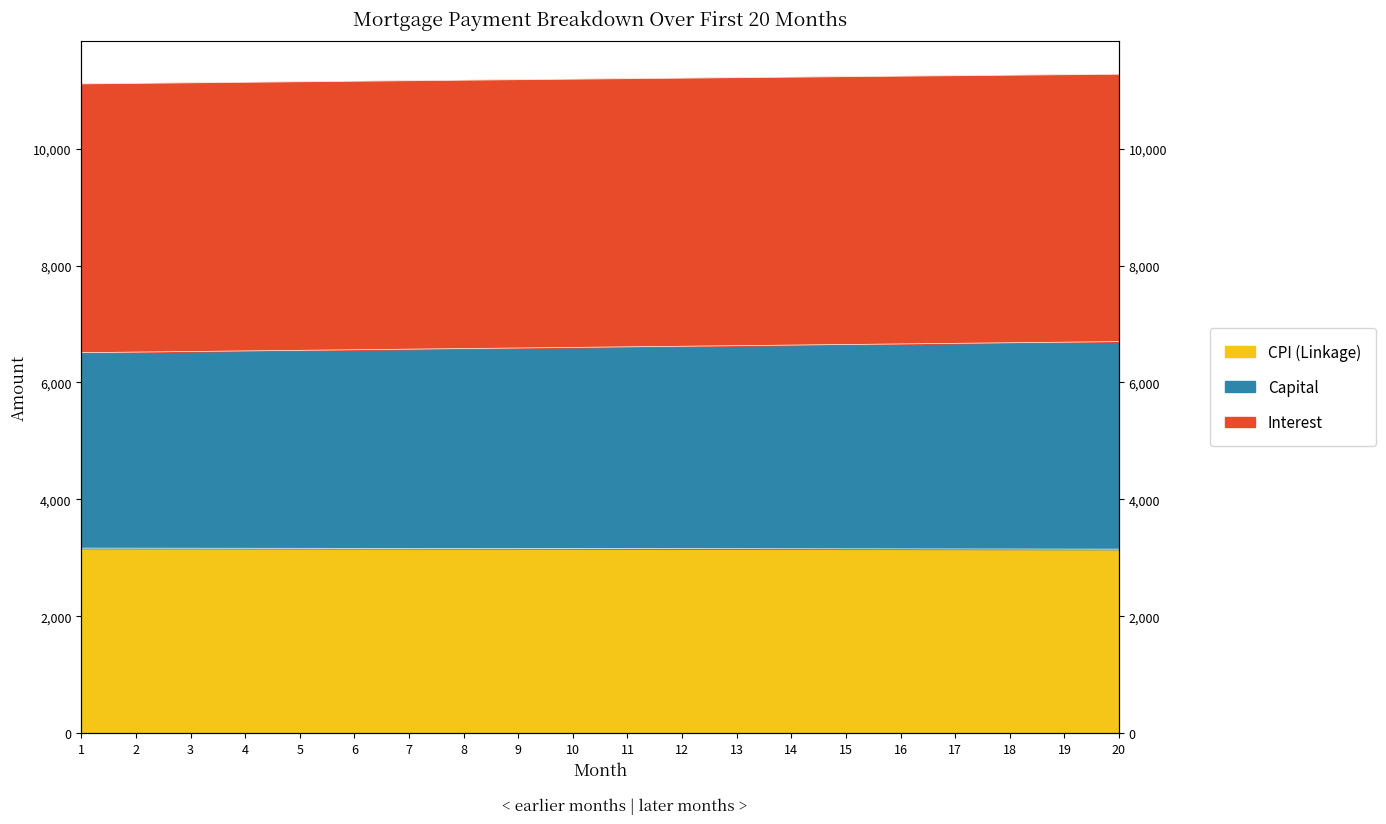

What are all the series names shown in the legend?

interest, capital, cpi